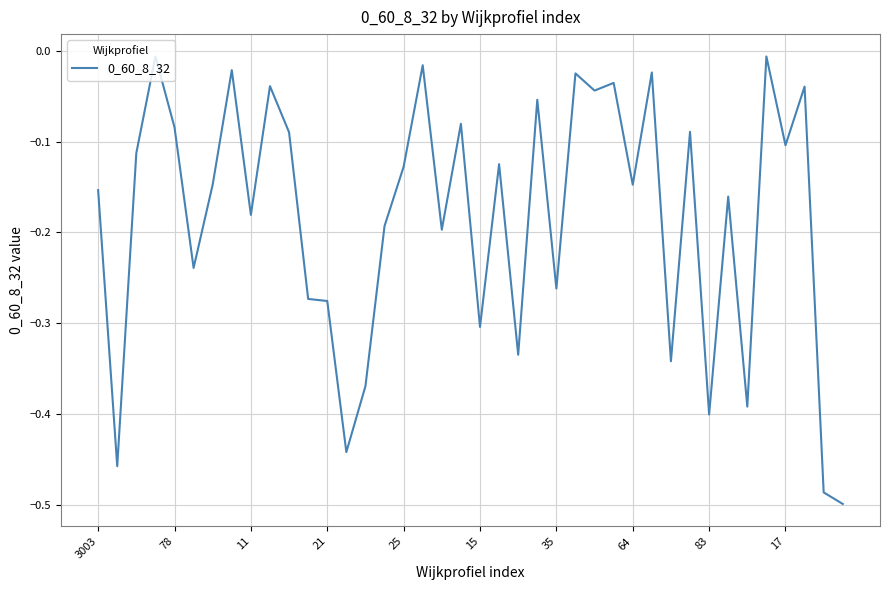

What is the difference between the maximum and minimum values?

0.5